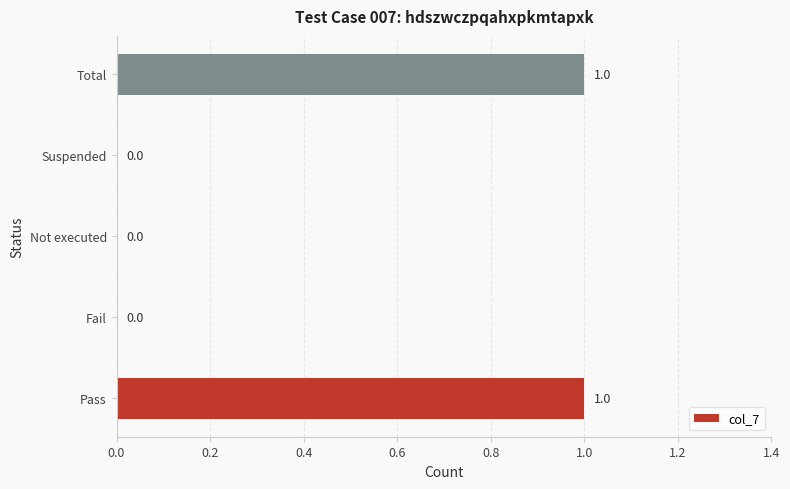

The chart shows a value of 2 at Total. True or false?

False